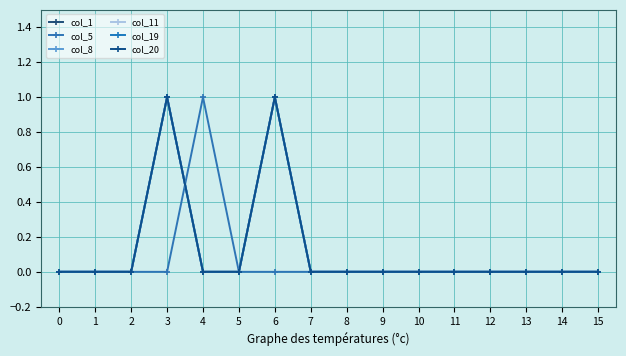

What is the difference between the second highest and second lowest values in the col_8 series?

1